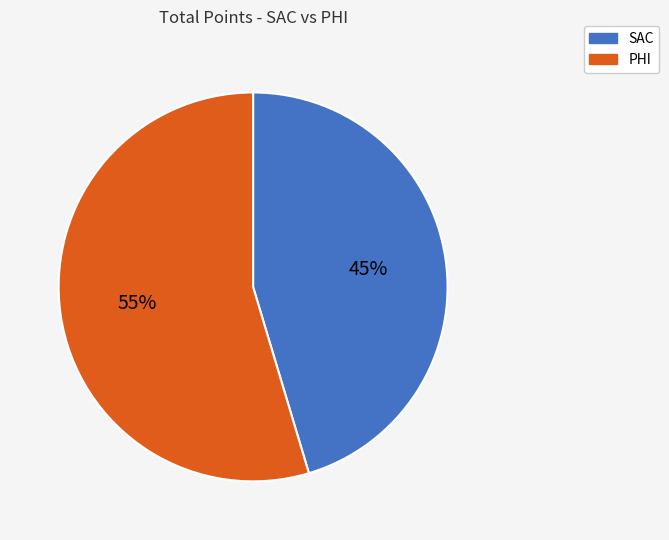

What is the largest slice in the pie chart?

PHI